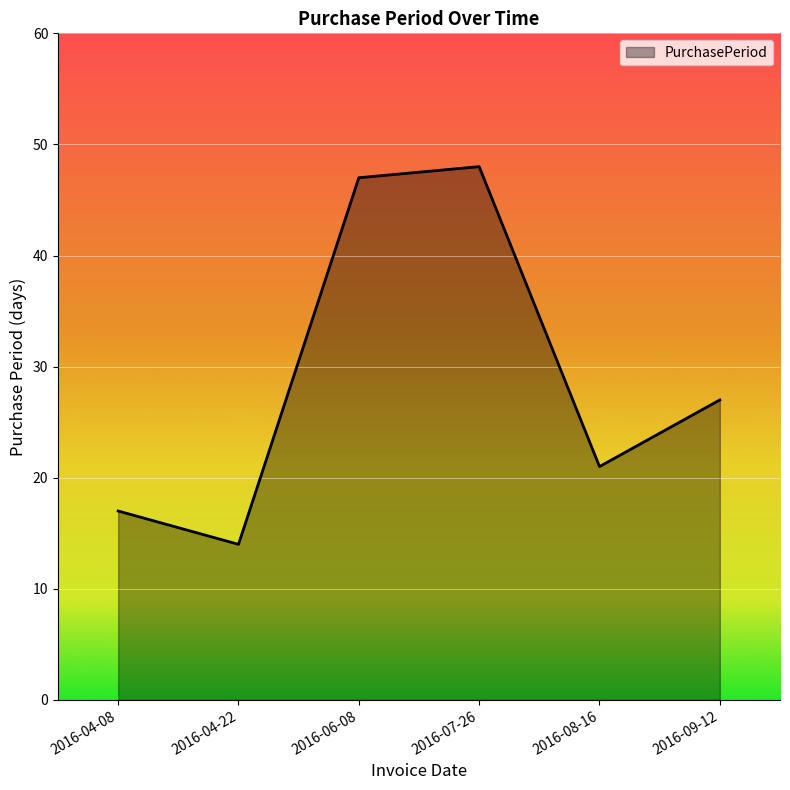

Which has a higher value, 2016-04-08 or 2016-07-26?

2016-07-26